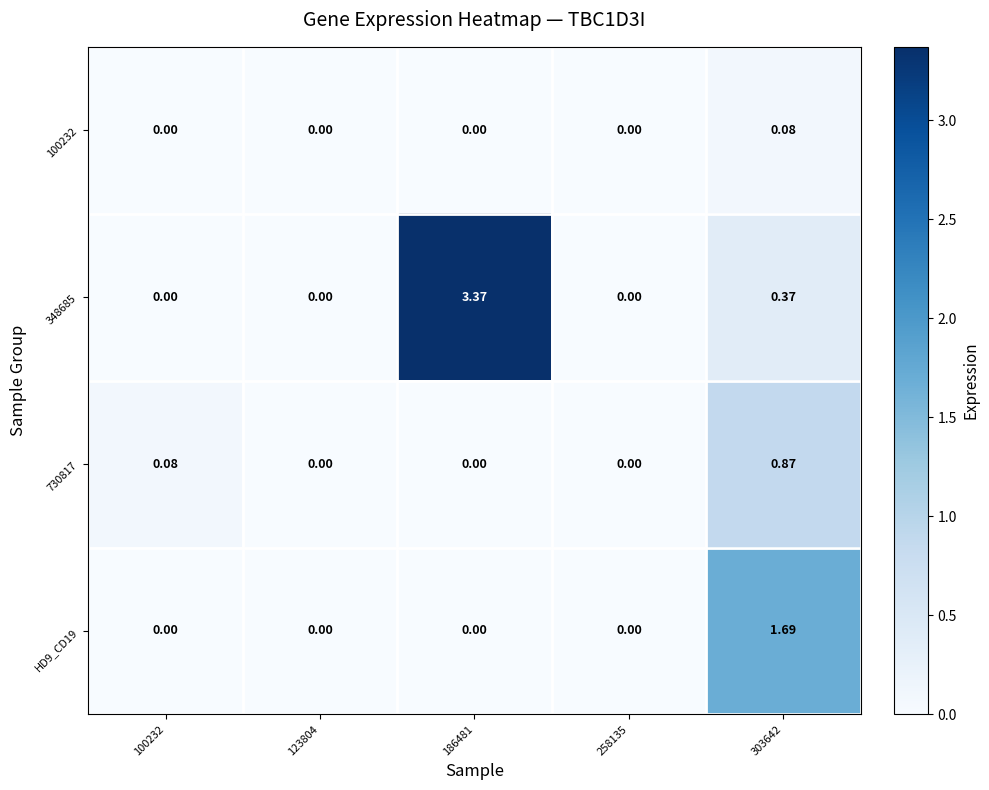

List the series in order of their overall mean, lowest first.

100232, 730817, HD9_CD19, 348685